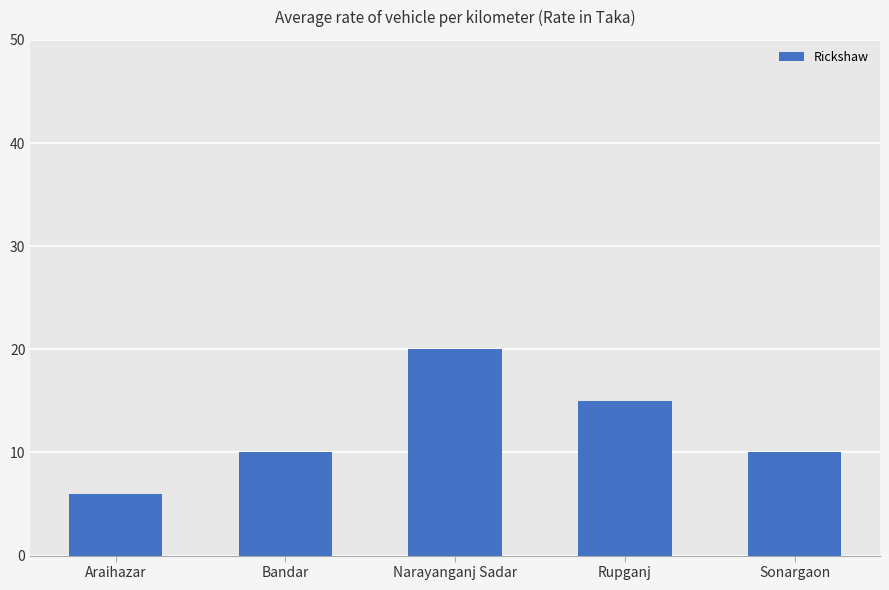

Reading right to left, what are all the values shown in this chart?

Sonargaon=10	Rupganj=15	Narayanganj Sadar=20	Bandar=10	Araihazar=6